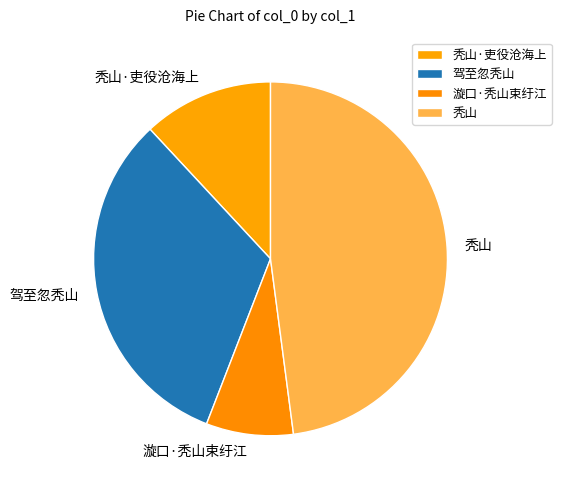

What is the smallest slice in the pie chart?

漩口·秃山束纡江